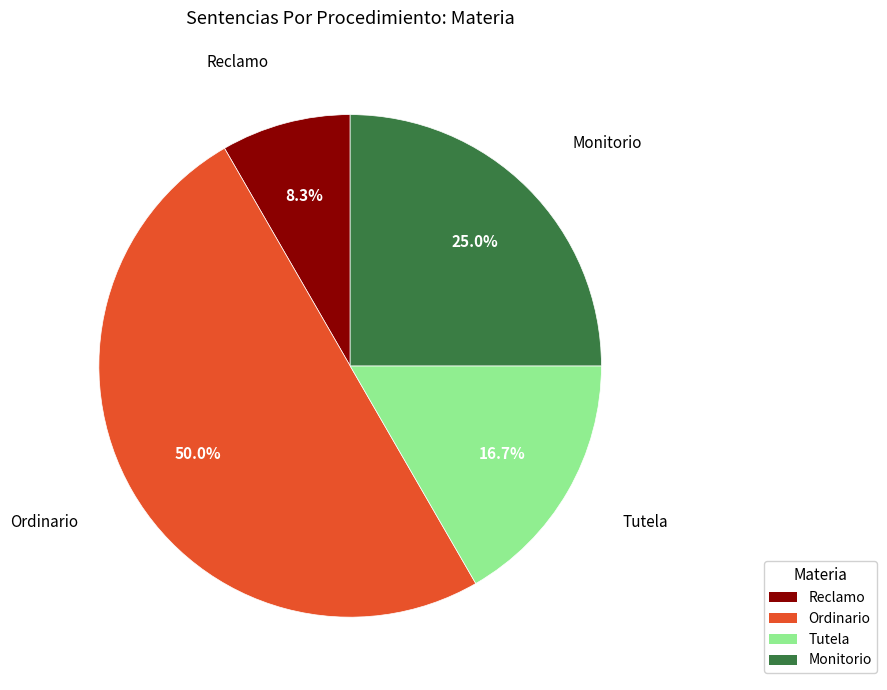

To the nearest percent, what percentage of the pie is Ordinario?

50%